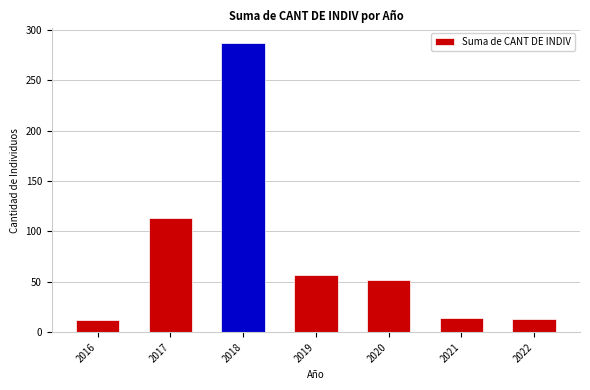

What is the ratio of the value at 2022 to the value at 2016?

1.1